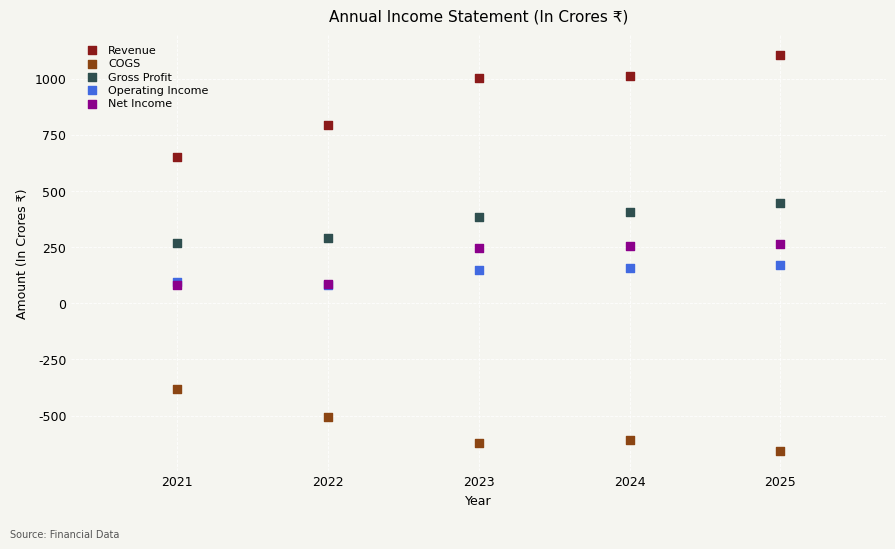

In the Revenue series, what Y value is closest to 879?

795.4